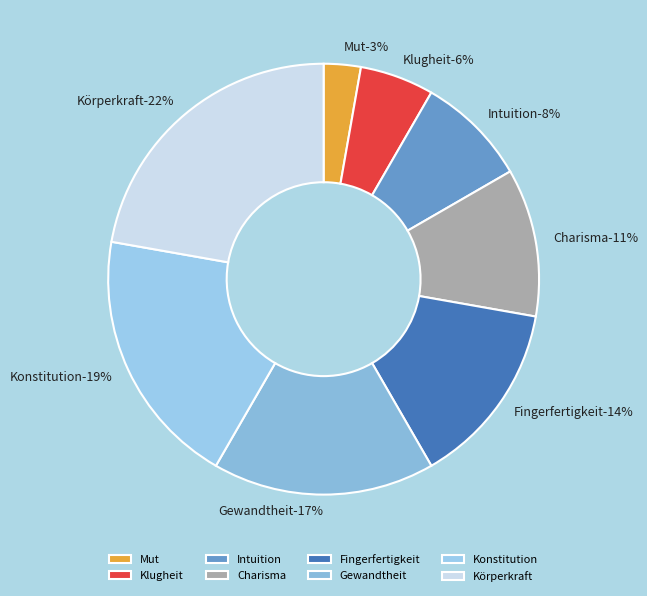

What is the largest slice in the pie chart?

Körperkraft